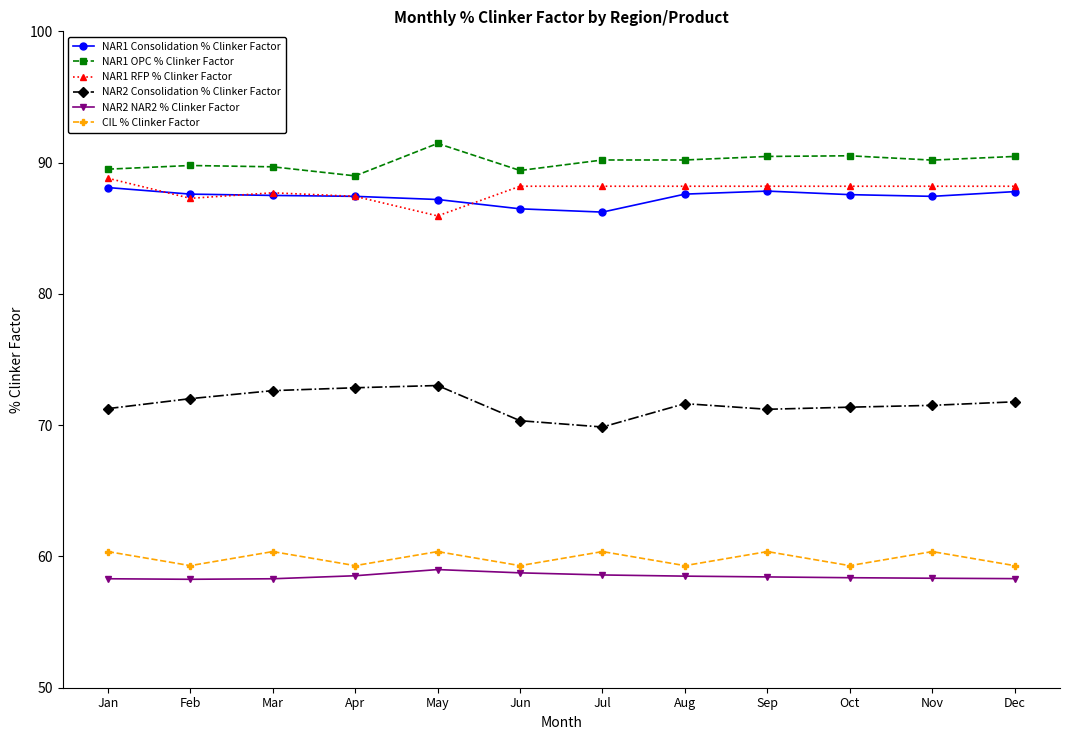

Which series has the largest total across all categories?

NAR1 OPC % Clinker Factor